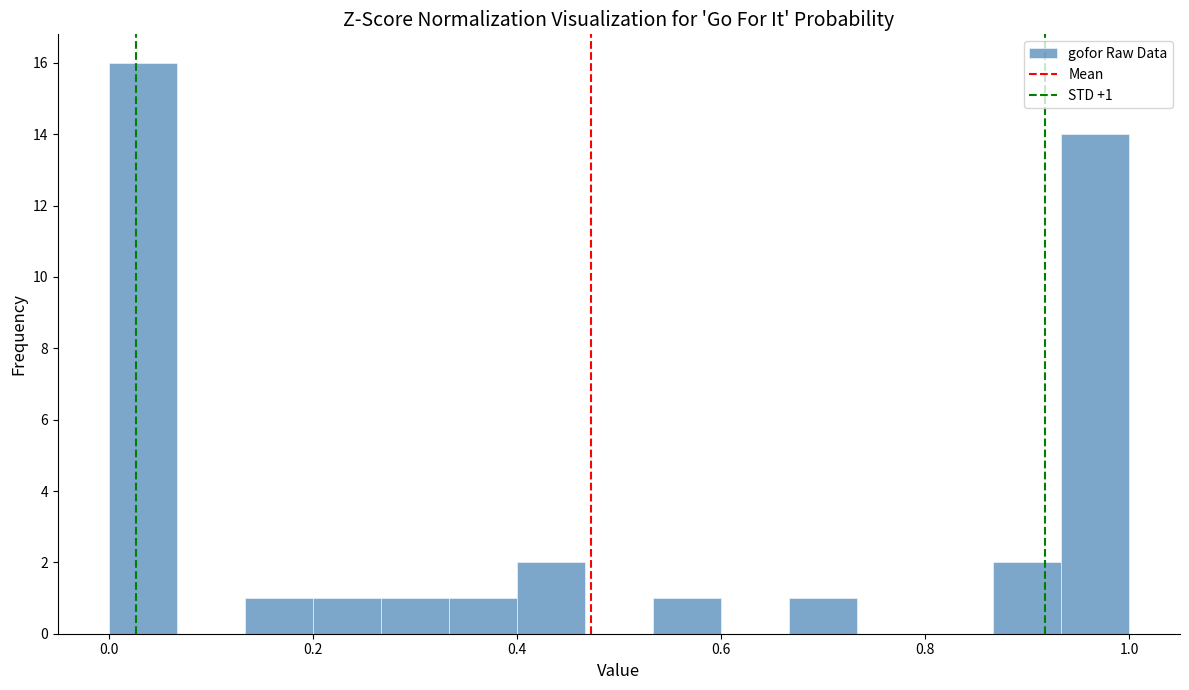

Around what value on the x-axis is the tallest bar? Give the approximate position of its centre, as read against the axis.

0.04